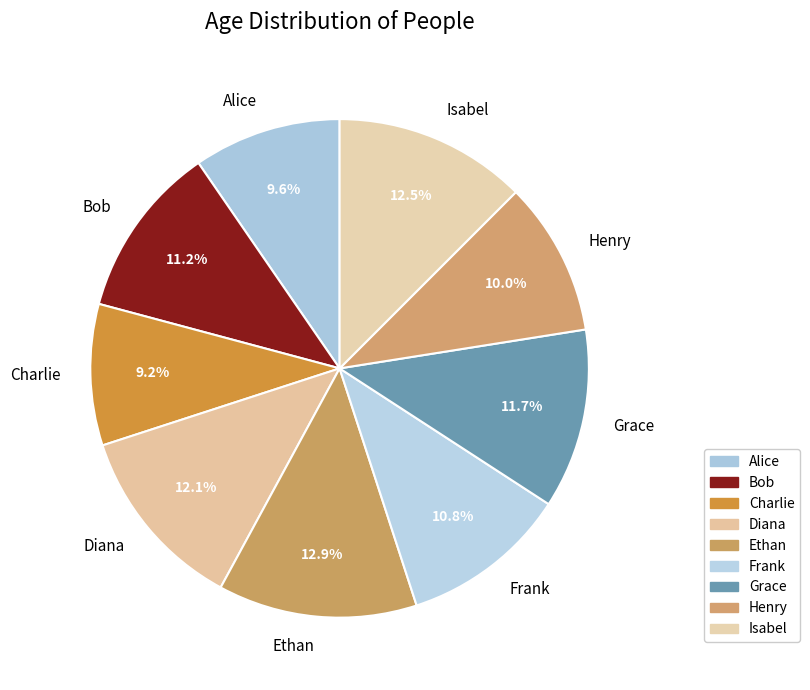

Approximately how many times larger is the value at Frank compared to Charlie?

1.2